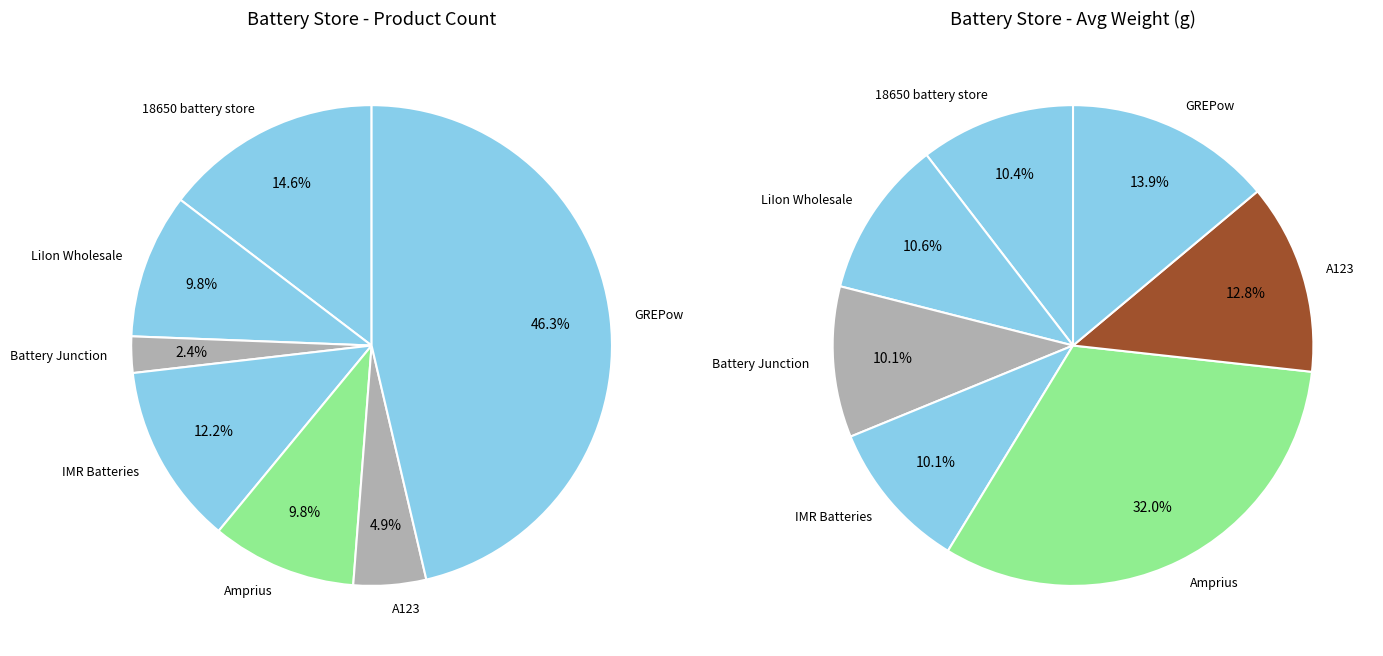

Which slice is the smallest?

Battery Junction